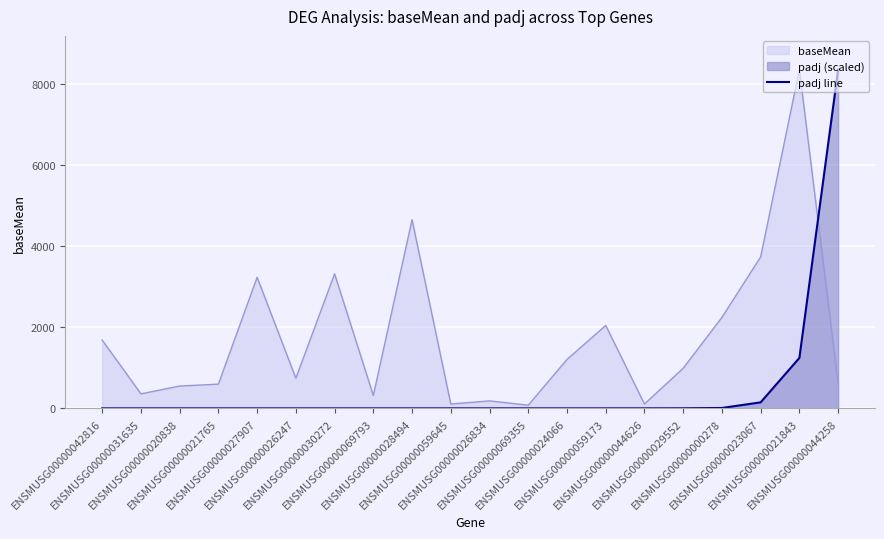

Does the chart display data point markers on the line(s)?

No